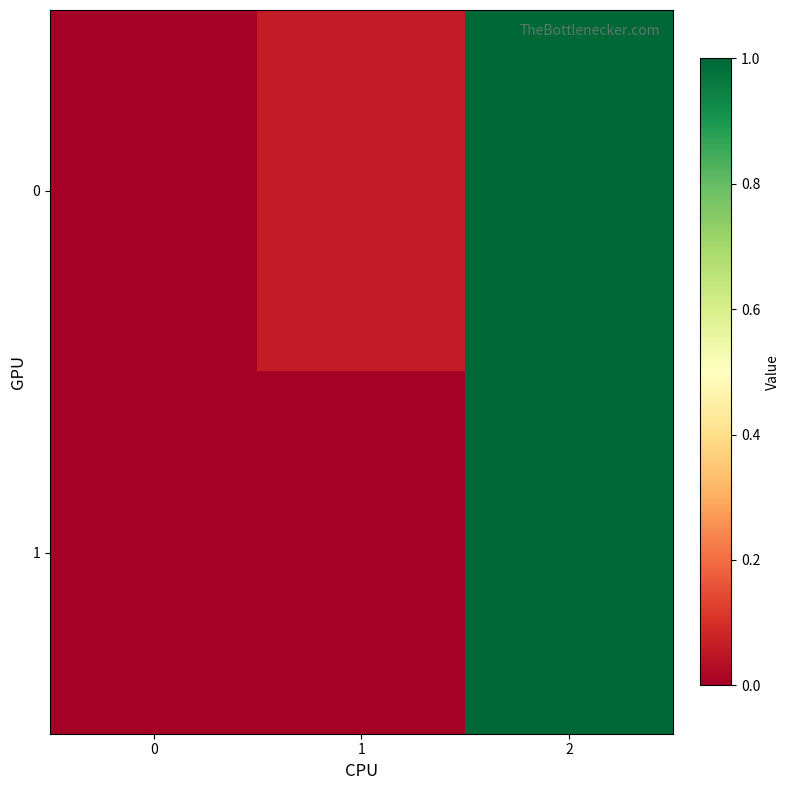

Between 0 and 2, which is larger?

2